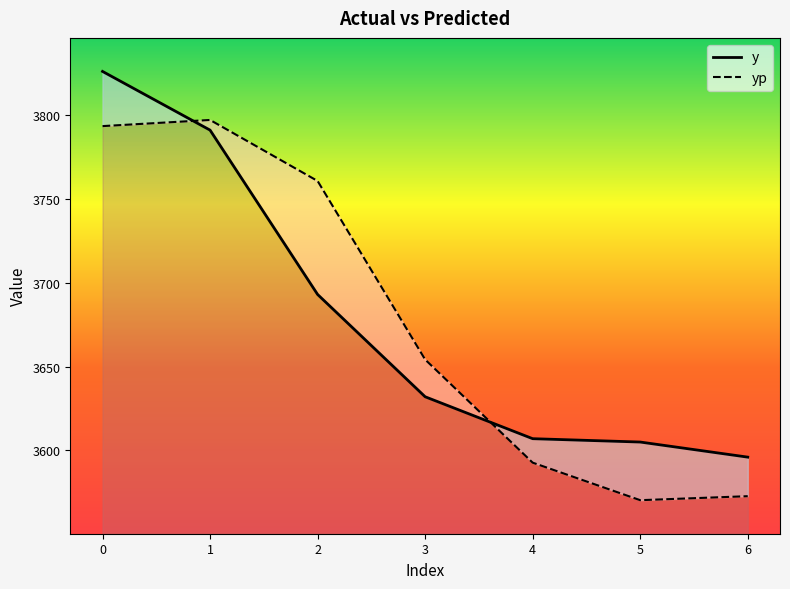

Is the value of yp at 3 greater than the value of y at 4?

Yes